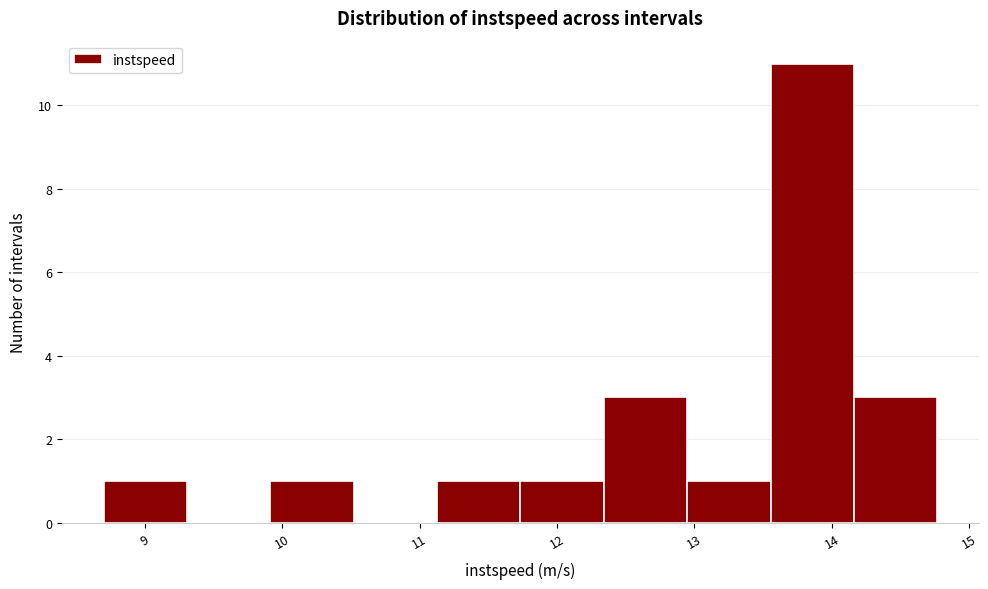

Reading left to right, list every bar in this chart as the range it spans on the x-axis followed by its height. Neither the bar edges nor the heights are printed on the chart, so give them approximately, as read against the axes.

8.7 to 9.3: 1
9.3 to 9.9: 0
9.9 to 10.5: 1
10.5 to 11.1: 0
11.1 to 11.7: 1
11.7 to 12.3: 1
12.3 to 12.9: 3
12.9 to 13.6: 1
13.6 to 14.2: 11
14.2 to 14.8: 3